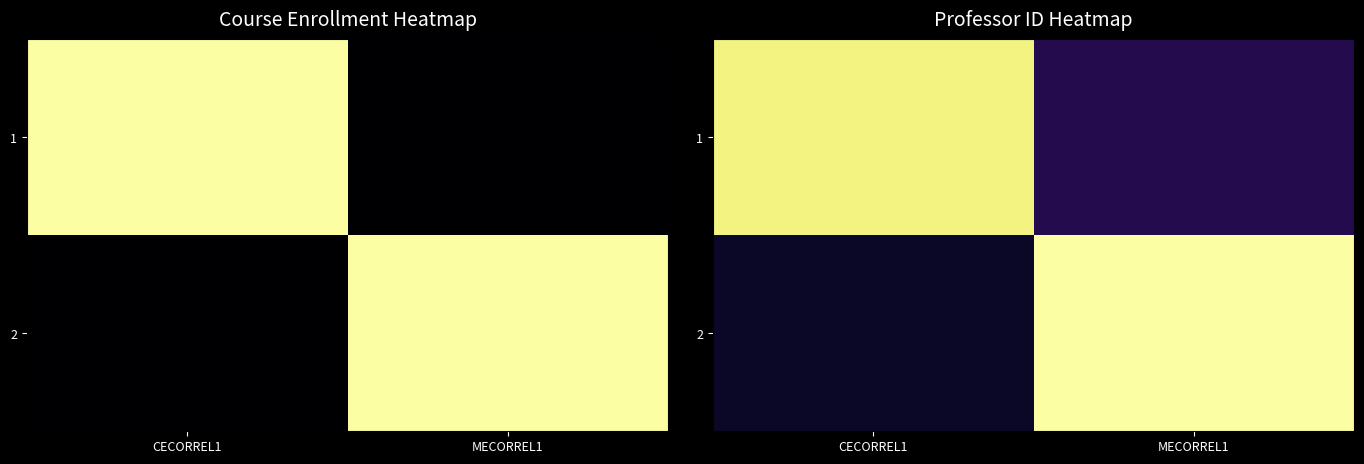

Is it true that 1 equals 0.7 at CECORREL1?

False